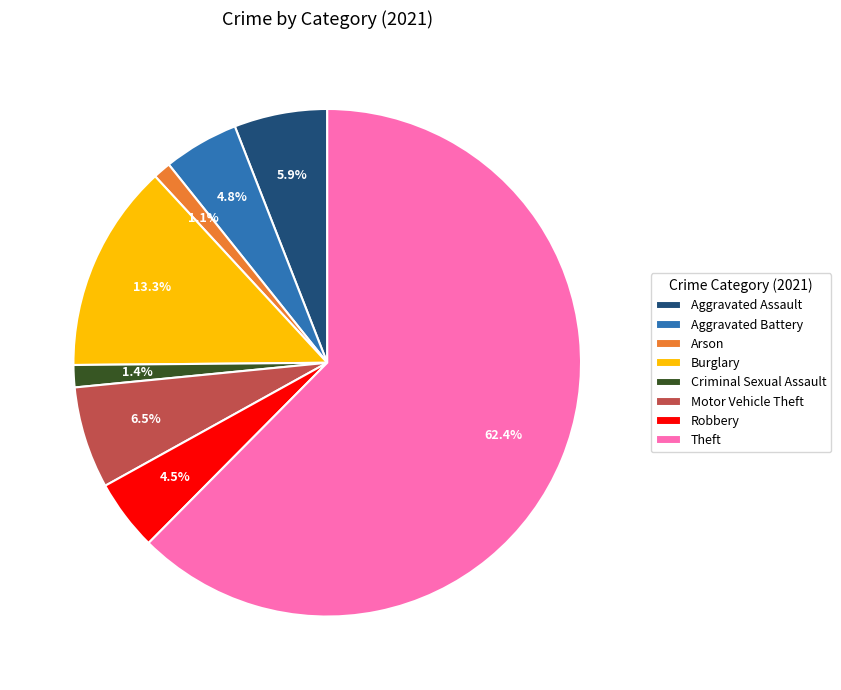

Which has a higher value, Theft or Criminal Sexual Assault?

Theft